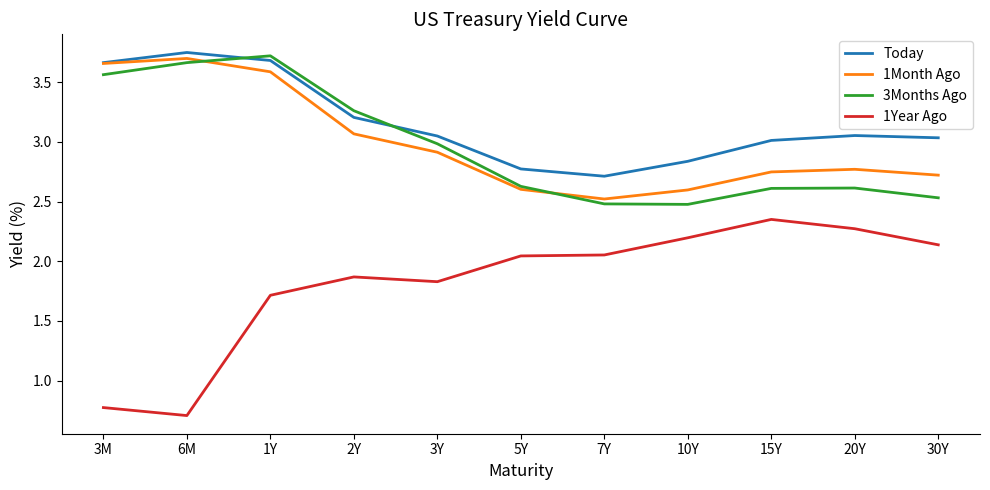

Between which two adjacent categories do 1Month Ago and 3Months Ago first intersect?

6M and 1Y